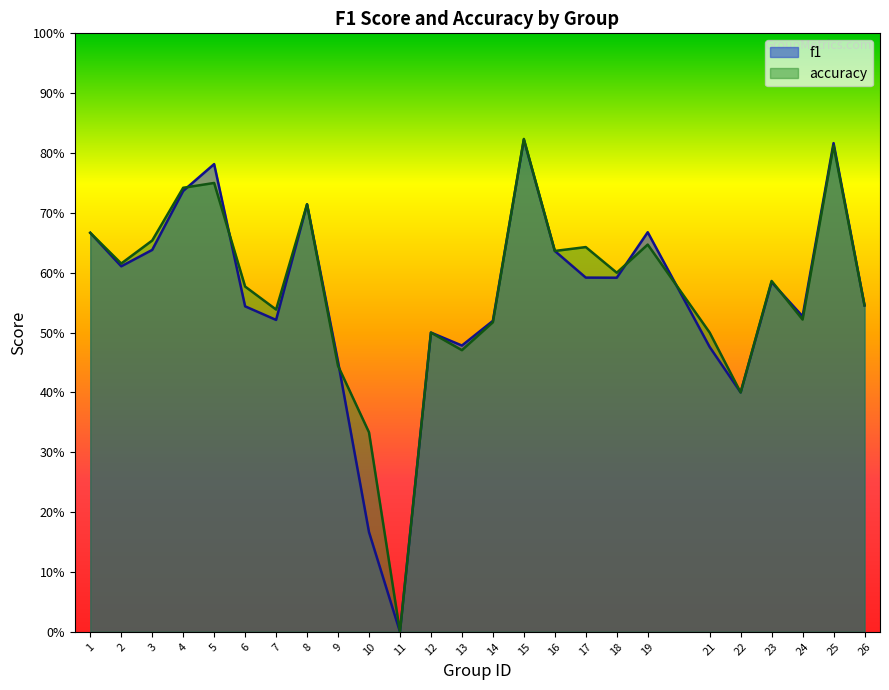

Reading left to right, list all the values displayed in this chart.

f1: 1=0.7	2=0.6	3=0.6	4=0.7	5=0.8	6=0.5	7=0.5	8=0.7	9=0.5	10=0.2	11=0.0	12=0.5	13=0.5	14=0.5	15=0.8	16=0.6	17=0.6	18=0.6	19=0.7	21=0.5	22=0.4	23=0.6	24=0.5	25=0.8	26=0.5
accuracy: 1=0.7	2=0.6	3=0.7	4=0.7	5=0.8	6=0.6	7=0.5	8=0.7	9=0.4	10=0.3	11=0.0	12=0.5	13=0.5	14=0.5	15=0.8	16=0.6	17=0.6	18=0.6	19=0.6	21=0.5	22=0.4	23=0.6	24=0.5	25=0.8	26=0.5